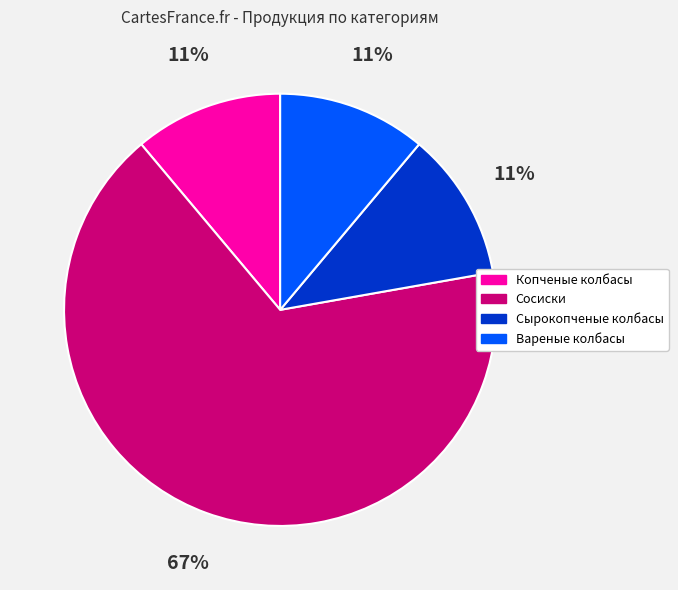

How many segments does this pie chart have?

4